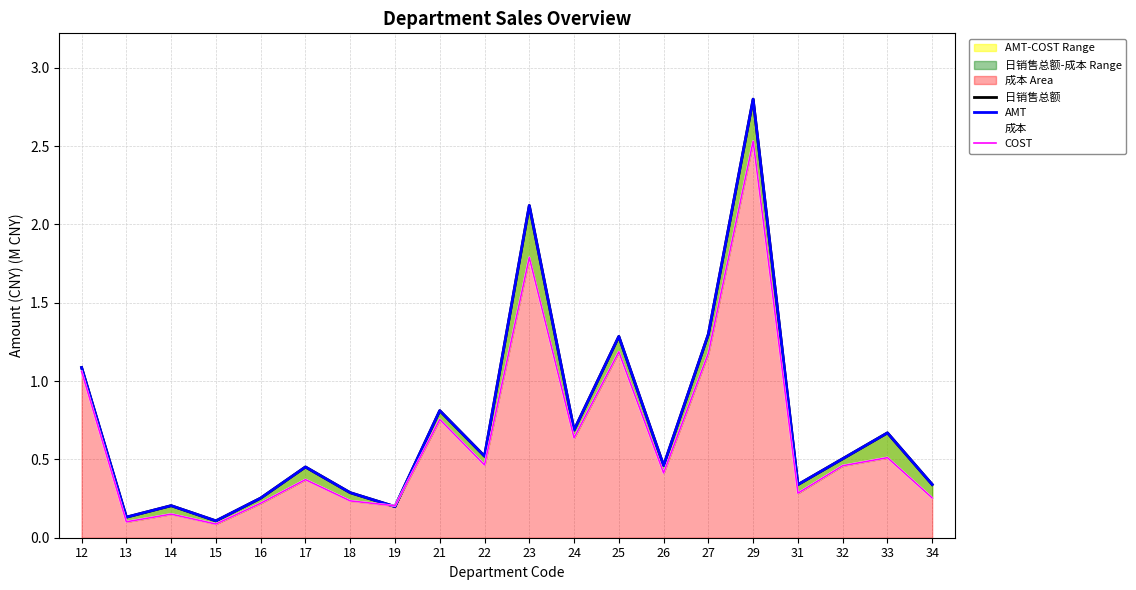

Reading left to right, what are all the values shown in this chart?

日销售总额: 12=1.1	13=0.1	14=0.2	15=0.1	16=0.3	17=0.5	18=0.3	19=0.2	21=0.8	22=0.5	23=2.1	24=0.7	25=1.3	26=0.5	27=1.3	29=2.8	31=0.3	32=0.5	33=0.7	34=0.3
AMT: 12=1.1	13=0.1	14=0.2	15=0.1	16=0.3	17=0.5	18=0.3	19=0.2	21=0.8	22=0.5	23=2.1	24=0.7	25=1.3	26=0.5	27=1.3	29=2.8	31=0.3	32=0.5	33=0.7	34=0.3
成本: 12=1.1	13=0.1	14=0.2	15=0.1	16=0.2	17=0.4	18=0.2	19=0.2	21=0.8	22=0.5	23=1.8	24=0.6	25=1.2	26=0.4	27=1.2	29=2.5	31=0.3	32=0.5	33=0.5	34=0.3
COST: 12=1.1	13=0.1	14=0.2	15=0.1	16=0.2	17=0.4	18=0.2	19=0.2	21=0.8	22=0.5	23=1.8	24=0.6	25=1.2	26=0.4	27=1.2	29=2.5	31=0.3	32=0.5	33=0.5	34=0.3